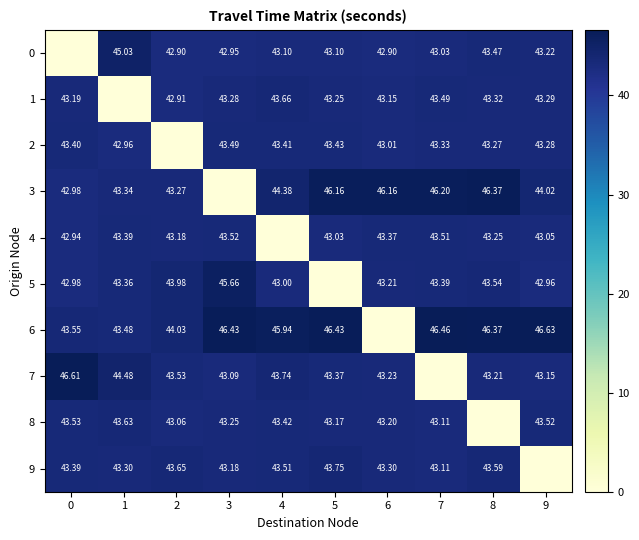

Is the value of 9 at 5 greater than the value of 6 at 2?

No